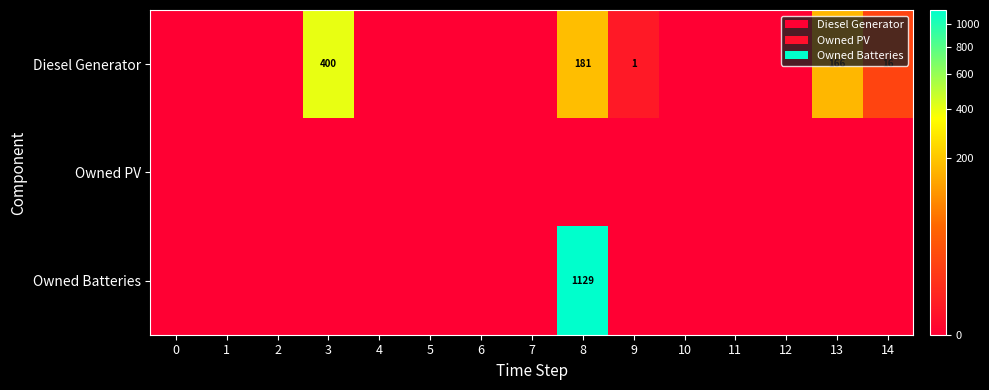

Is it true that Diesel Generator equals 28 at 14?

False